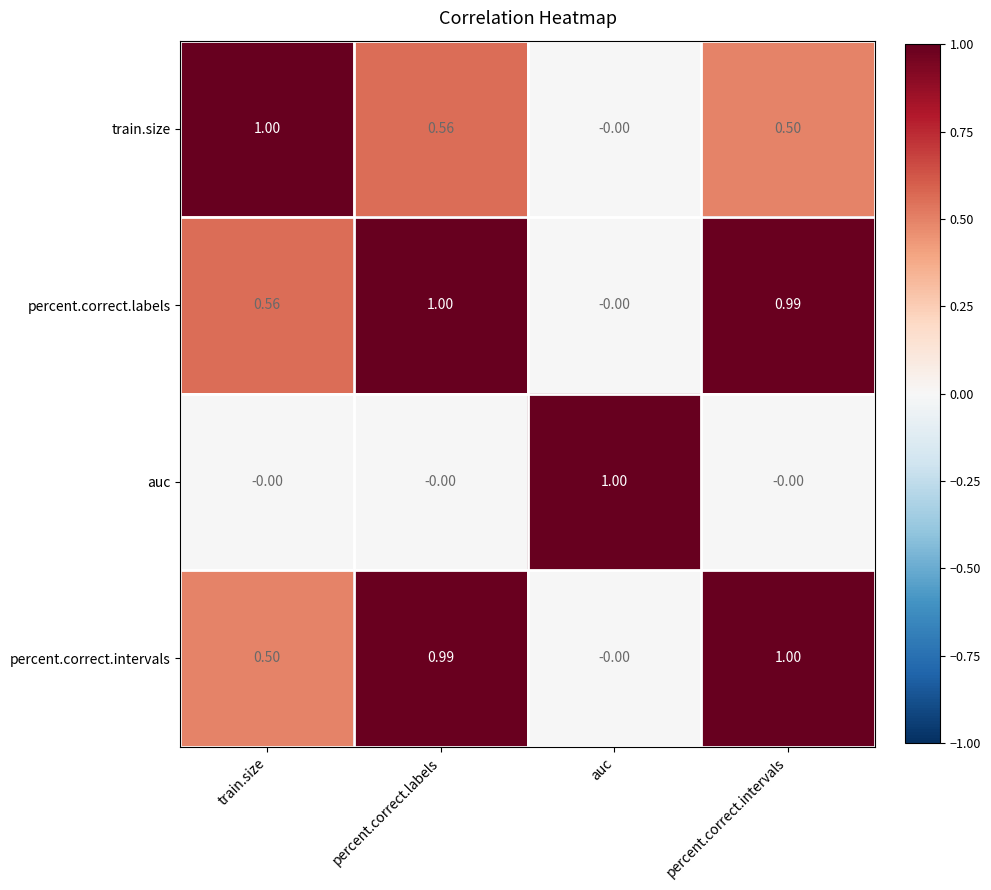

At which label is percent.correct.intervals closest to 0?

auc